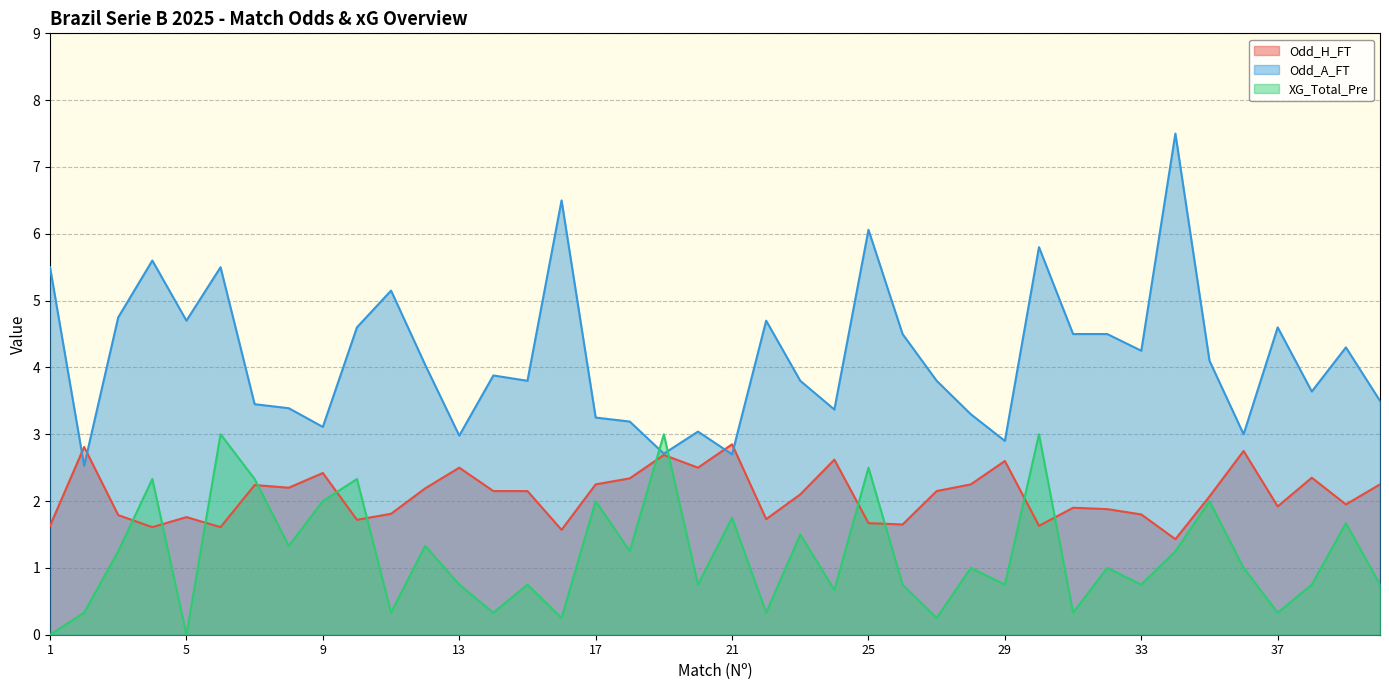

Reading left to right, list all the values displayed in this chart.

Odd_H_FT: 1.6	2.8	1.8	1.6	1.8	1.6	2.2	2.2	2.4	1.7	1.8	2.2	2.5	2.1	2.1	1.6	2.2	2.3	2.7	2.5	2.9	1.7	2.1	2.6	1.7	1.6	2.1	2.2	2.6	1.6	1.9	1.9	1.8	1.4	2.1	2.8	1.9	2.4	1.9	2.2
Odd_A_FT: 5.5	2.5	4.8	5.6	4.7	5.5	3.5	3.4	3.1	4.6	5.2	4.0	3.0	3.9	3.8	6.5	3.2	3.2	2.7	3.0	2.7	4.7	3.8	3.4	6.1	4.5	3.8	3.3	2.9	5.8	4.5	4.5	4.2	7.5	4.1	3.0	4.6	3.6	4.3	3.5
XG_Total_Pre: 0.0	0.3	1.2	2.3	0.0	3.0	2.3	1.3	2.0	2.3	0.3	1.3	0.8	0.3	0.8	0.2	2.0	1.2	3.0	0.8	1.8	0.3	1.5	0.7	2.5	0.8	0.2	1.0	0.8	3.0	0.3	1.0	0.8	1.2	2.0	1.0	0.3	0.8	1.7	0.8